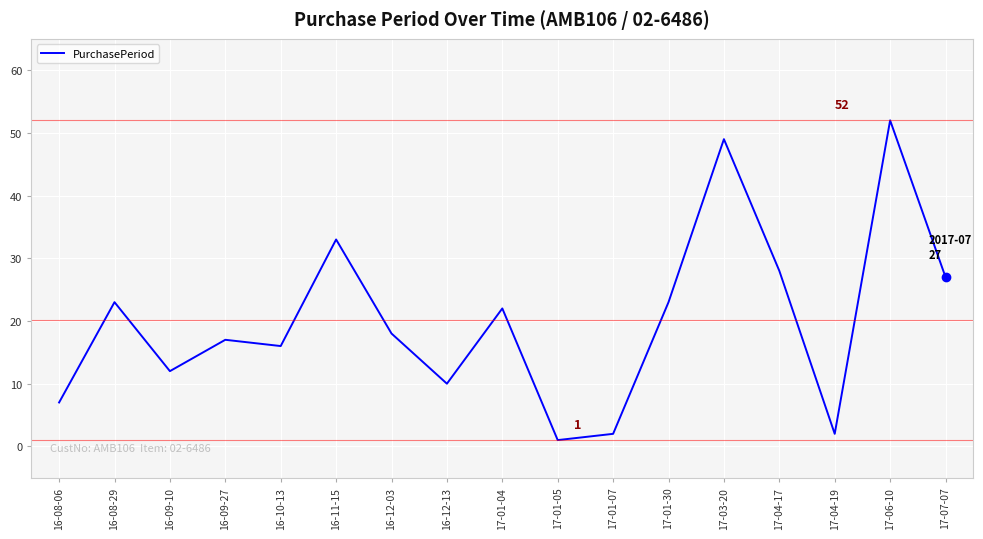

True or false: the data shows 40 at 17-04-17.

False